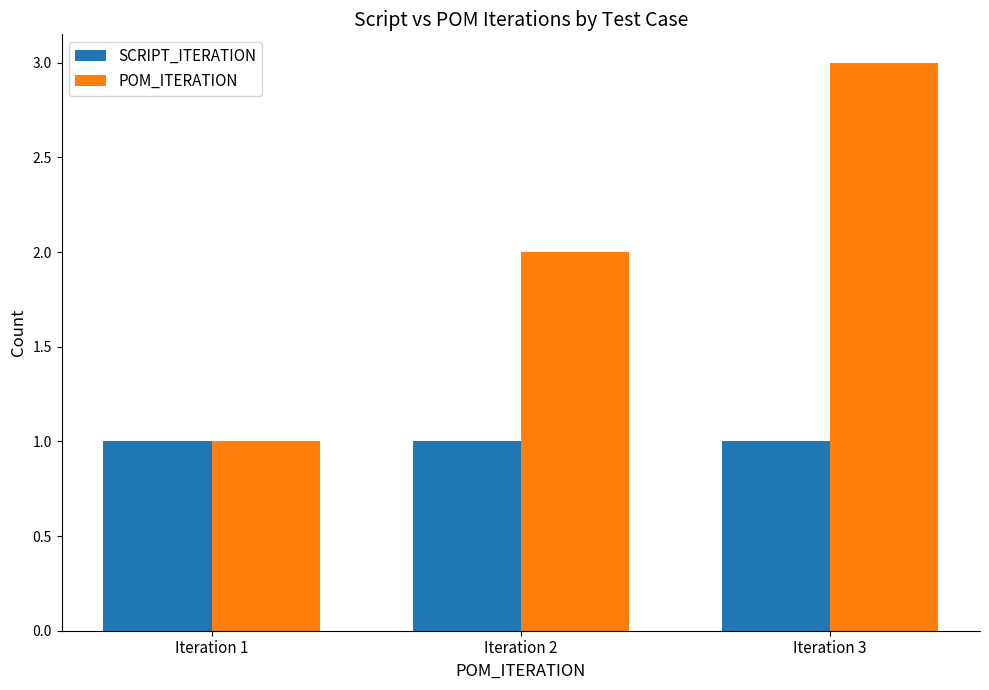

At which category is the sum across all series the highest?

Iteration 3